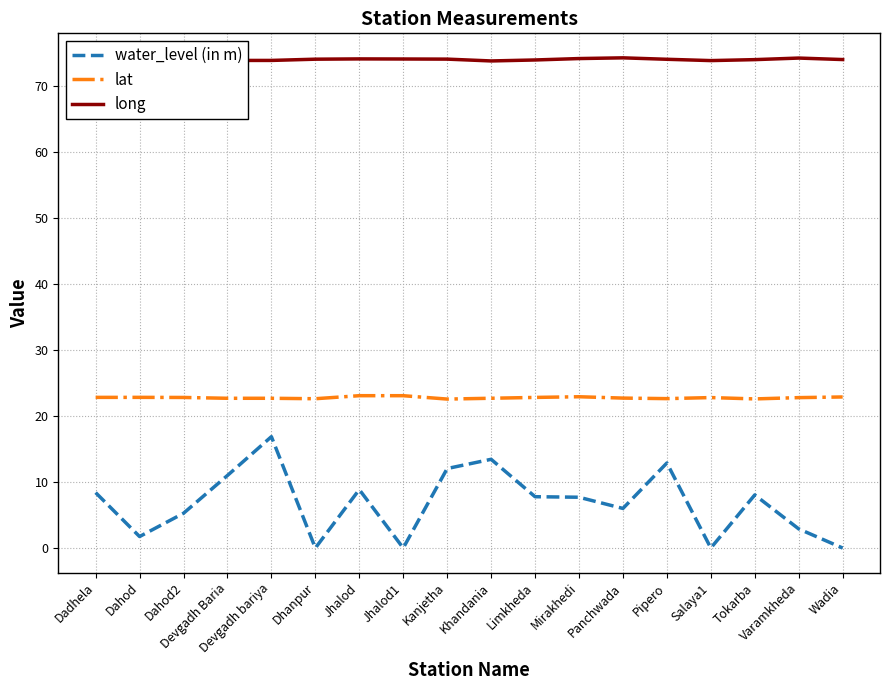

How many lines are shown in the chart?

3